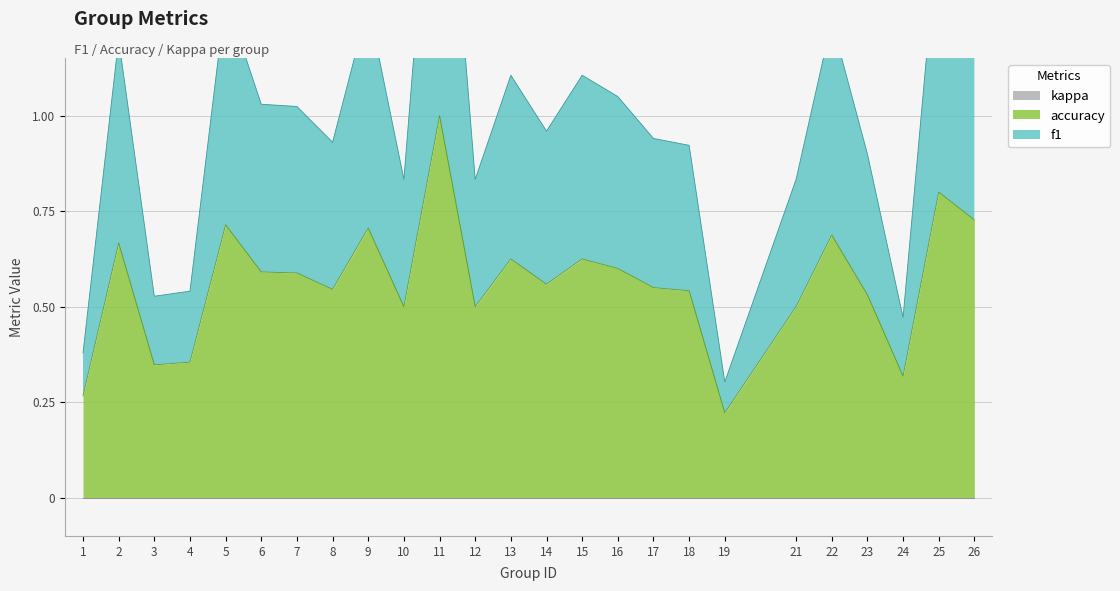

True or false: accuracy and f1 intersect in this chart.

False